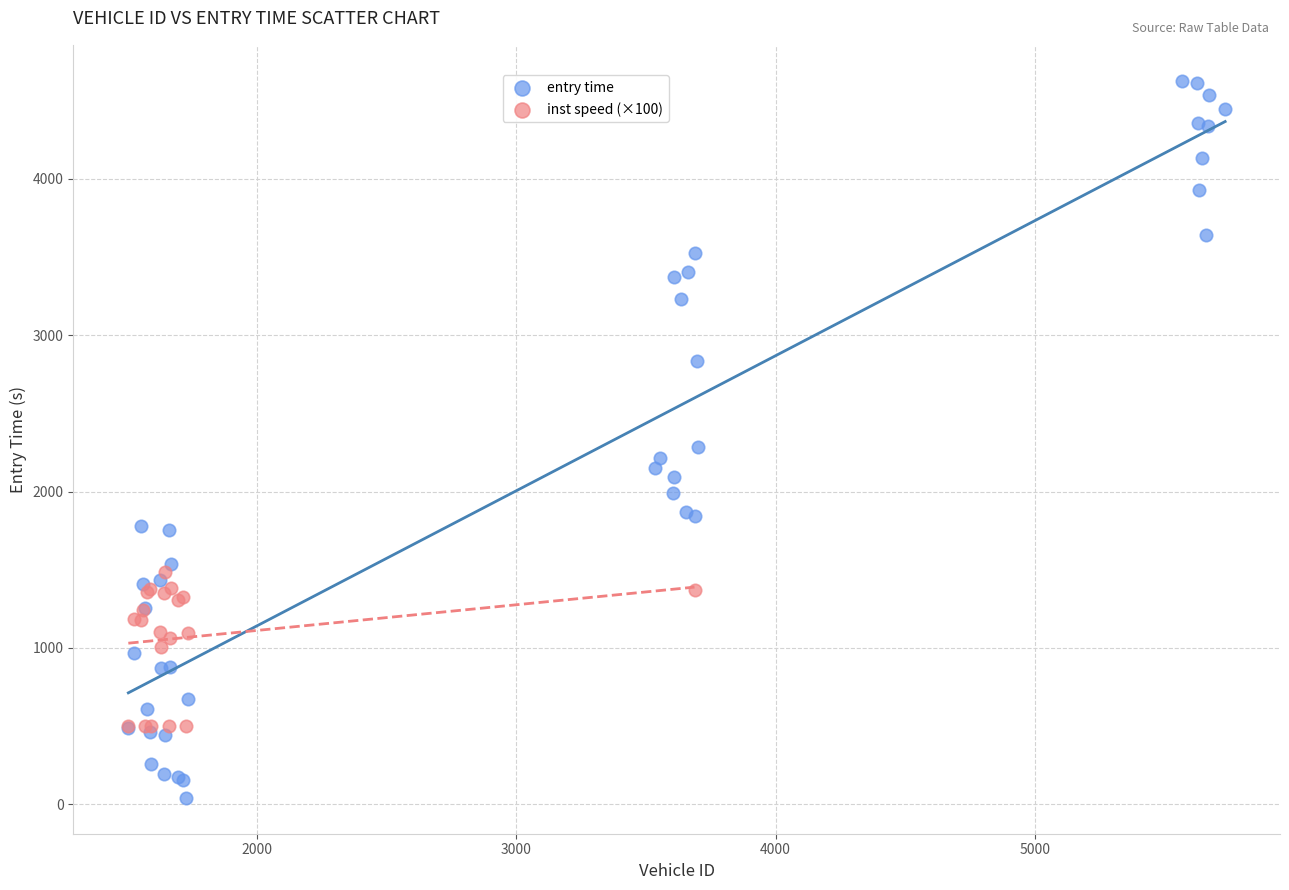

Which series has the largest Y range (max minus min)?

entry time